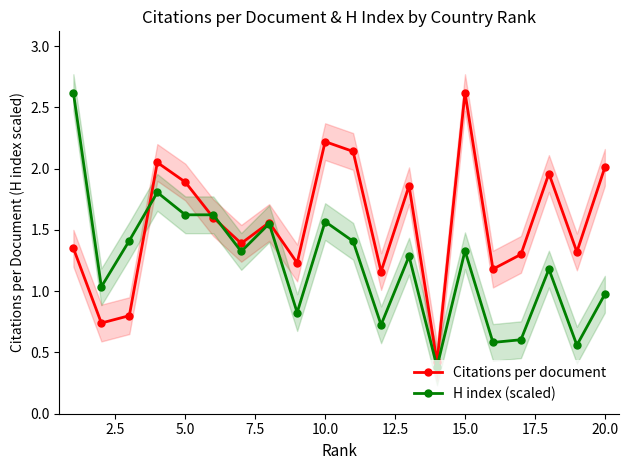

True or false: Citations per document has more than 1 points higher than both neighbors.

True